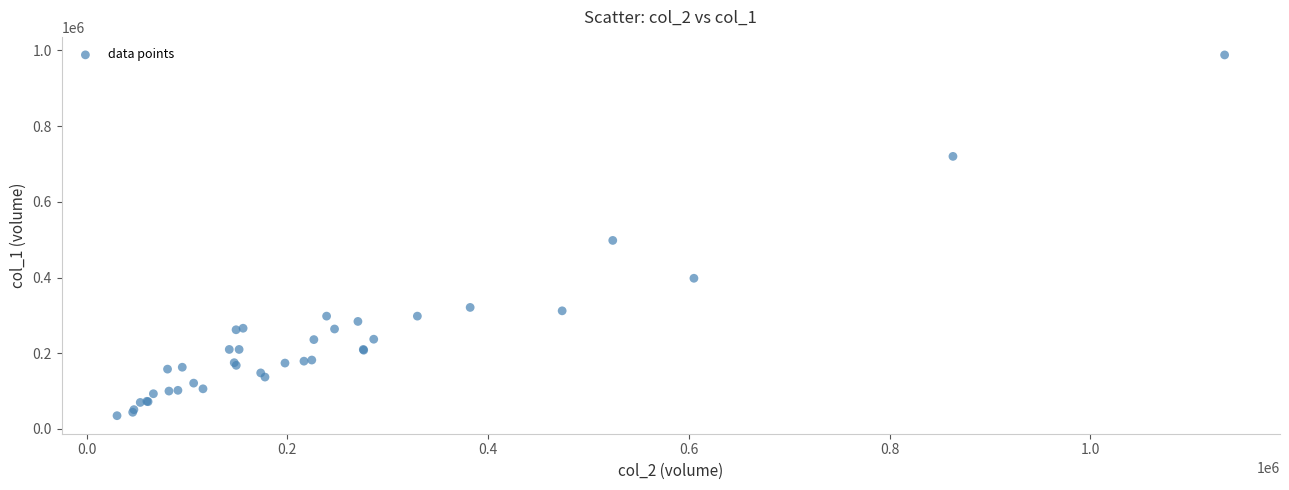

What Y value in the scatter plot is closest to 511500?

498000